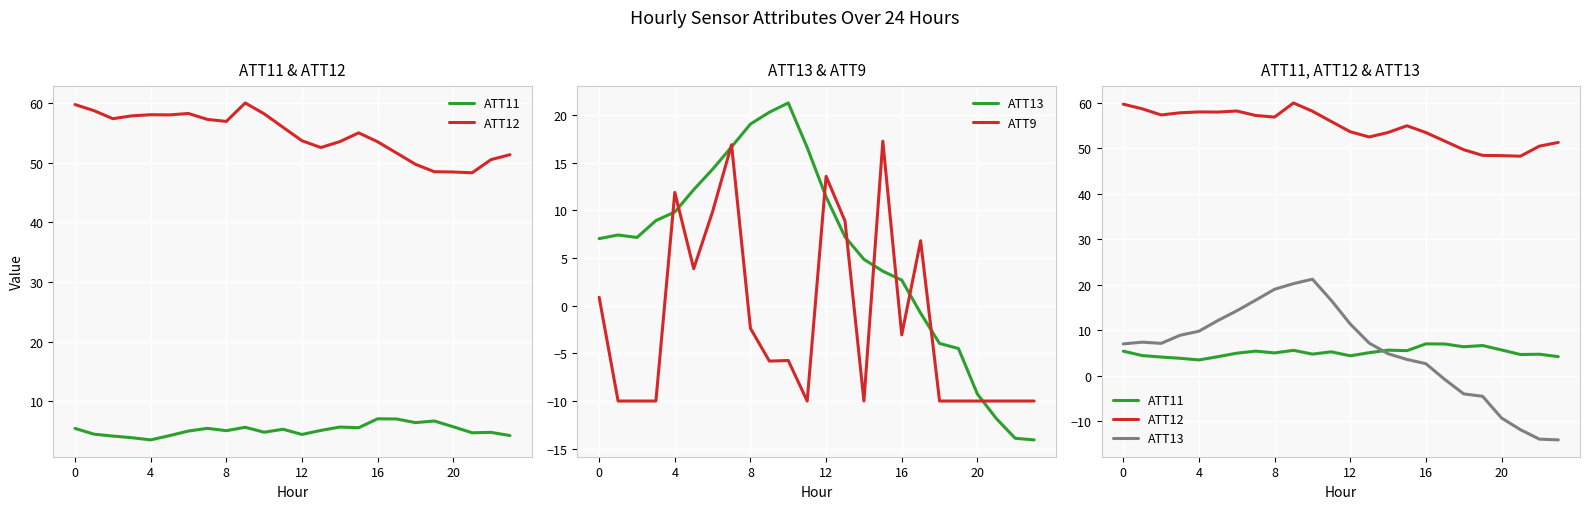

True or false: ATT12 has more than 2 points higher than both neighbors.

True